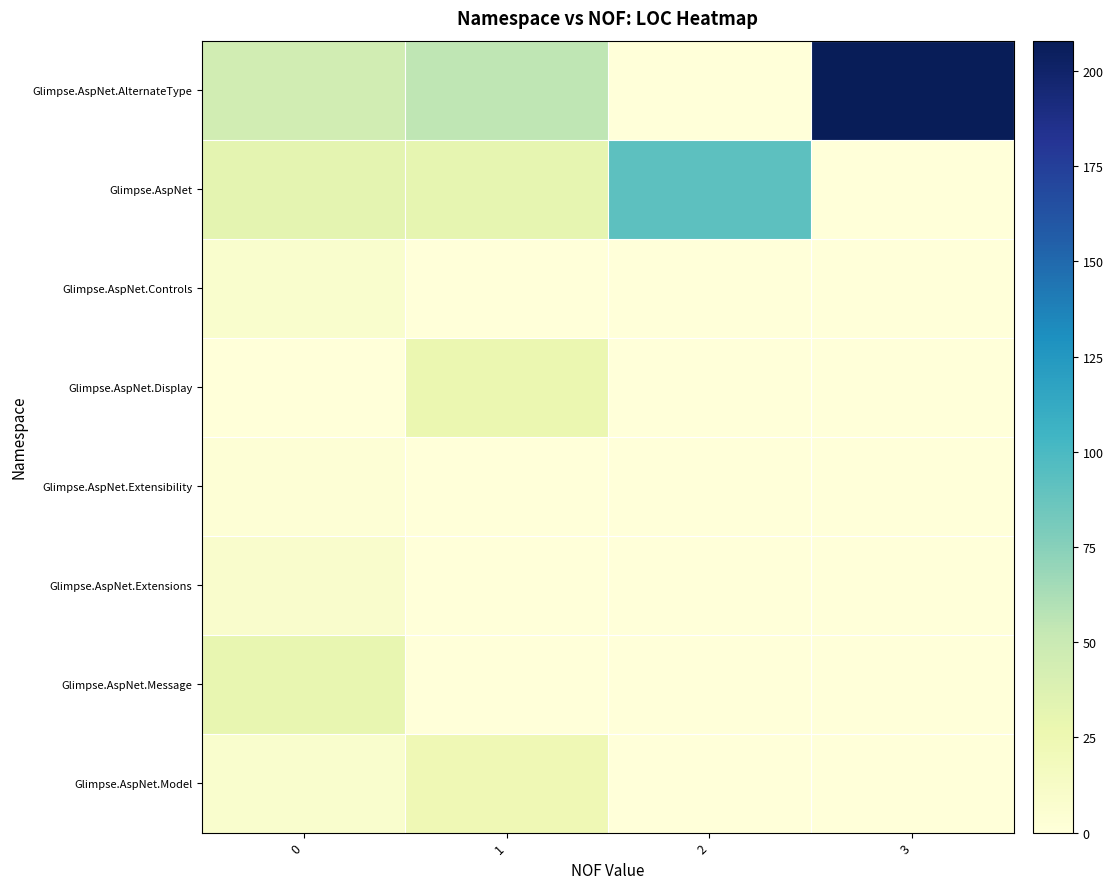

Which series has the largest total across all categories?

Glimpse.AspNet.AlternateType